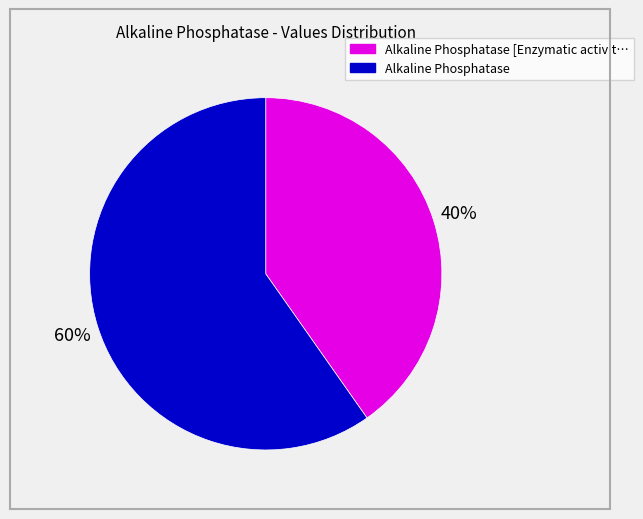

How many segments does this pie chart have?

2